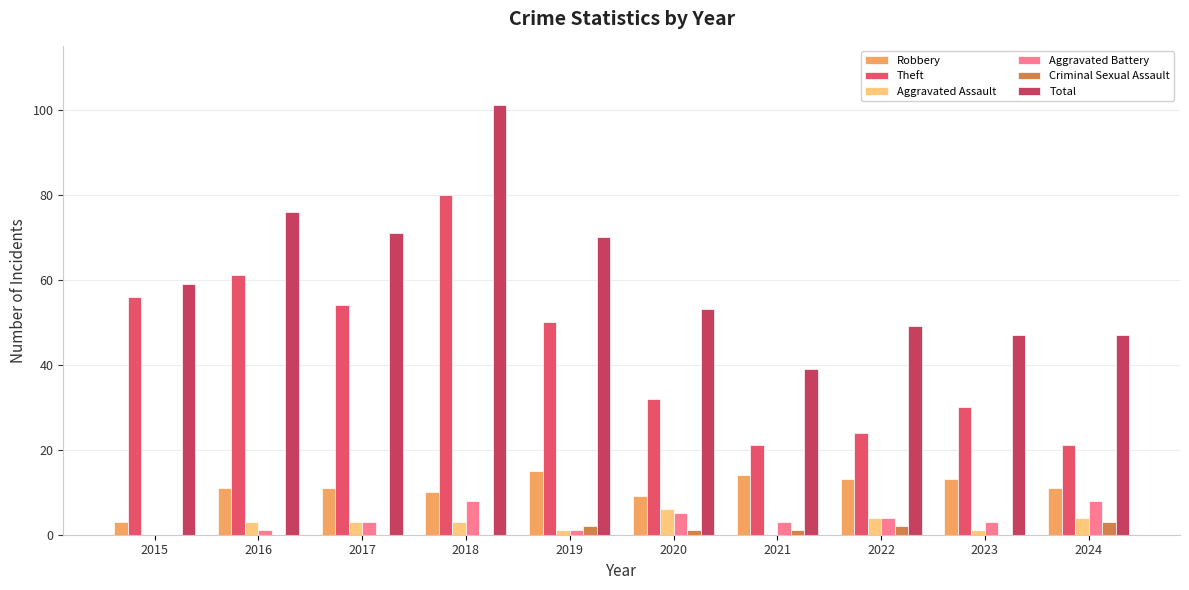

What is the value of the Theft bar at the 6th from the left?

32